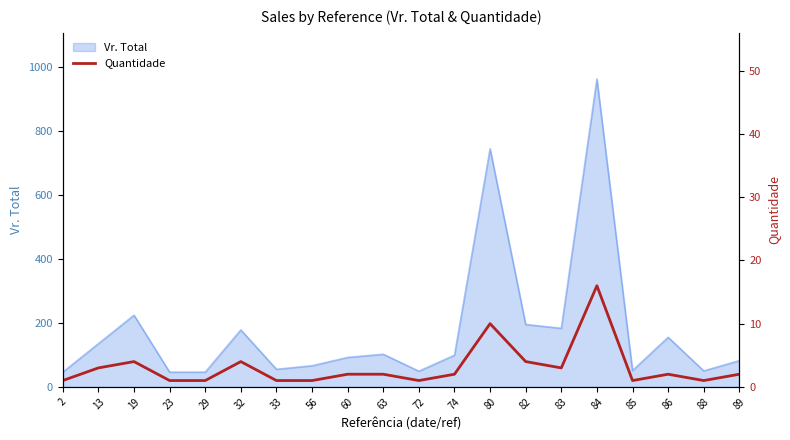

What is the value of the 5th point from the left?

1